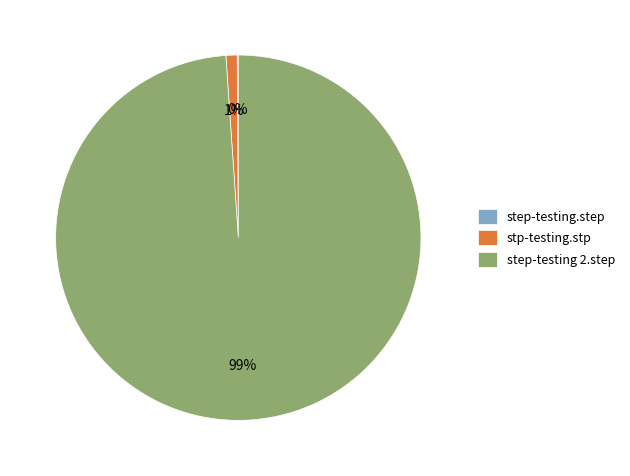

Between step-testing 2.step and stp-testing.stp, which is larger?

step-testing 2.step